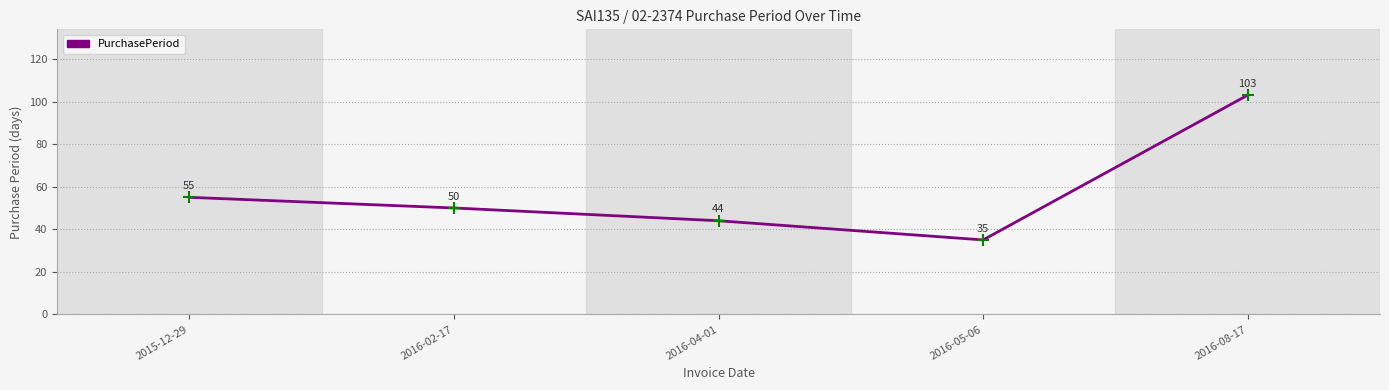

Does the chart have visible grid lines?

Yes